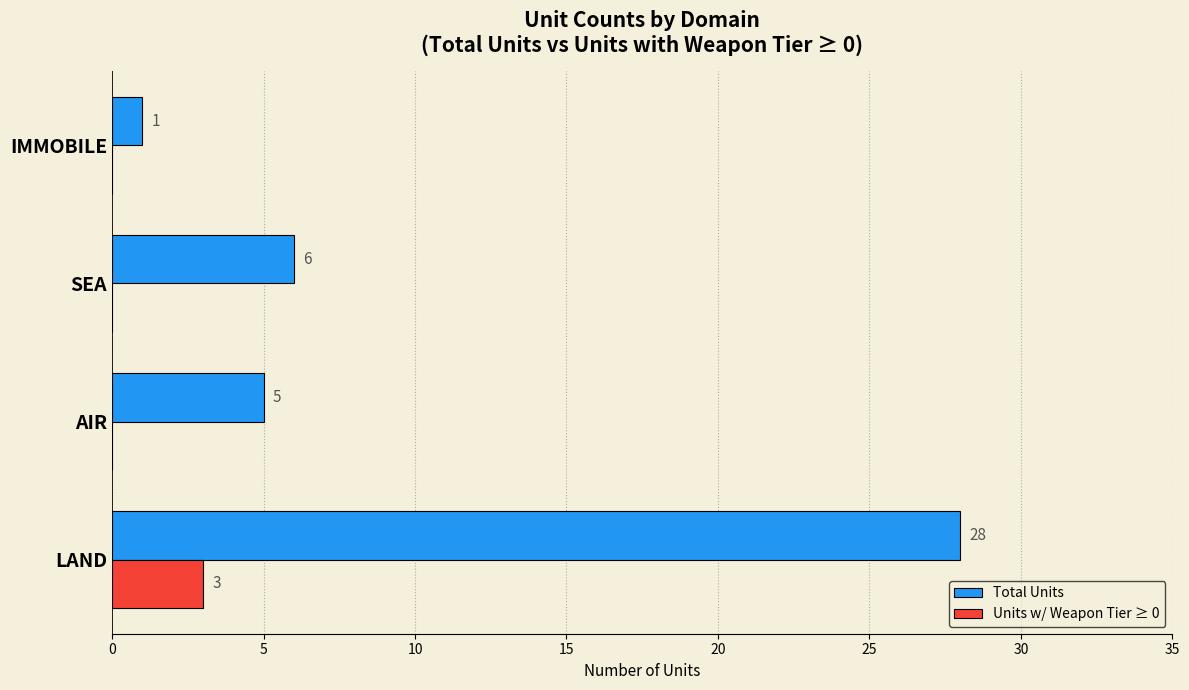

Is the value of Total Units at SEA greater than the value of Units w/ Weapon Tier ≥ 0 at SEA?

Yes